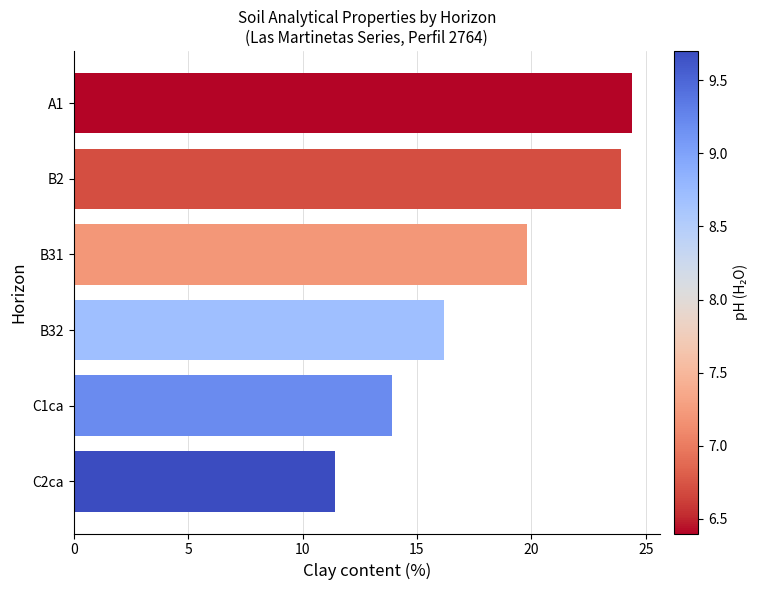

Approximately how many times larger is the value at B2 compared to C2ca?

2.1